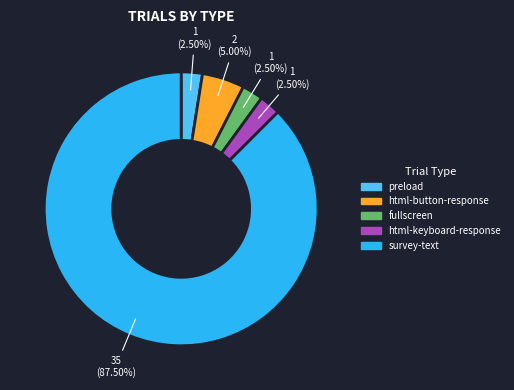

What is the ratio of the value at survey-text to the value at preload?

35.0